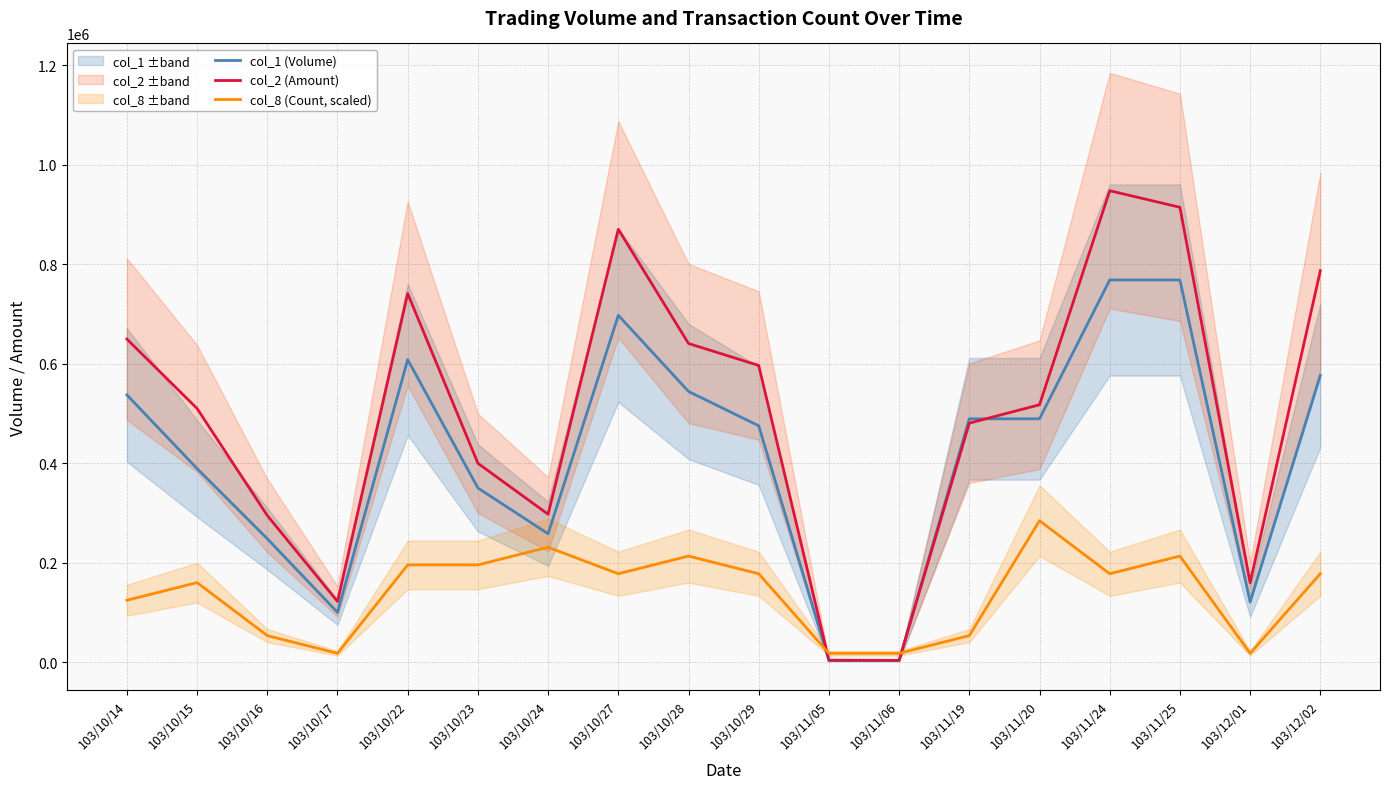

True or false: col_1 (Volume) has more than 1 interior local peaks.

True